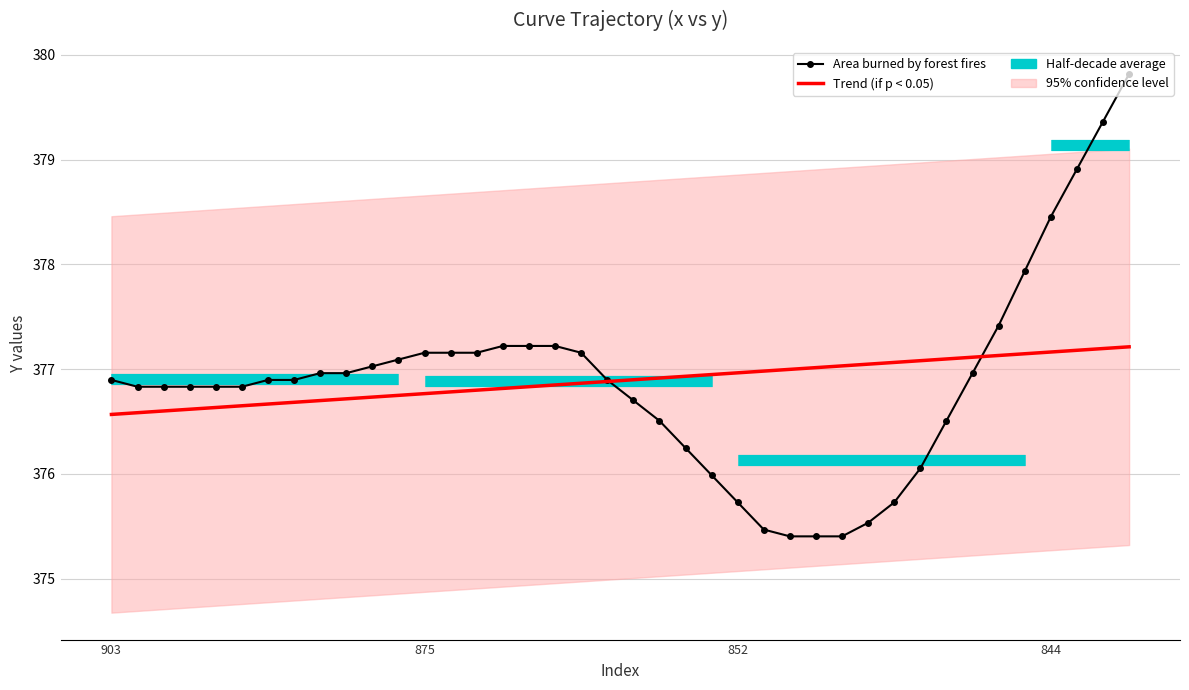

Where is Trend (if p < 0.05) nearest to the value 376?

903